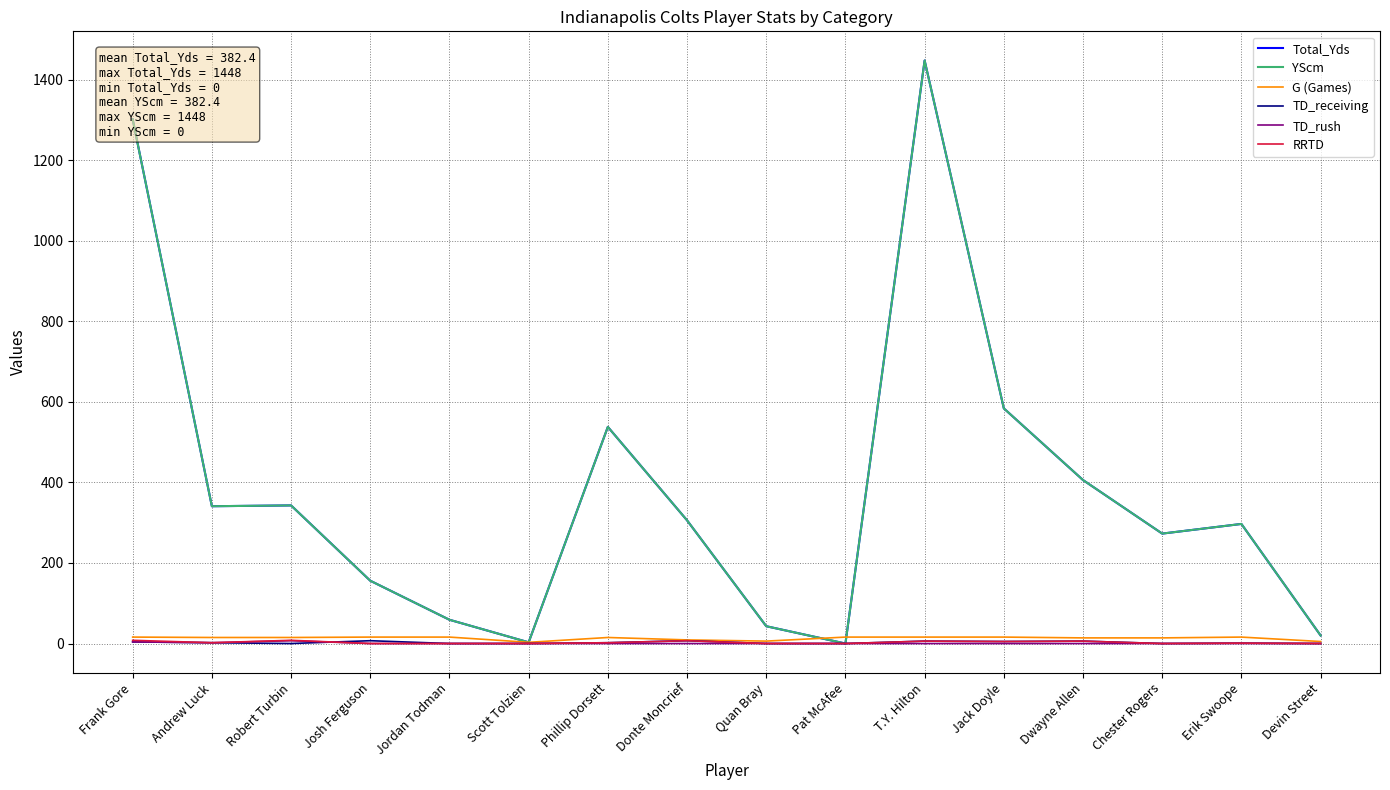

Is it true that G (Games) equals 16 at Josh Ferguson?

True